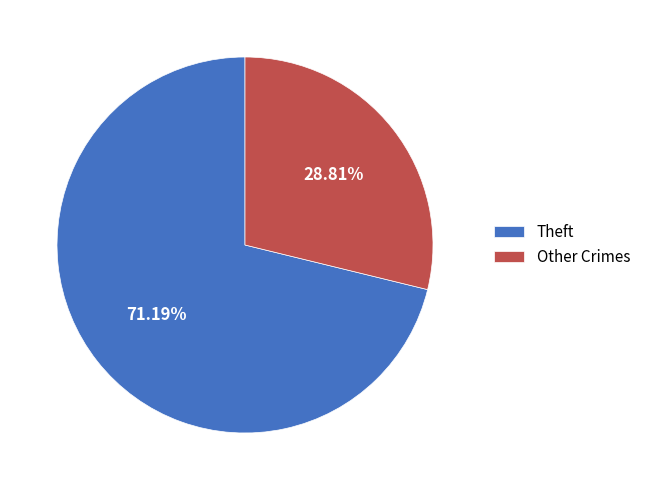

What is the majority slice?

Theft